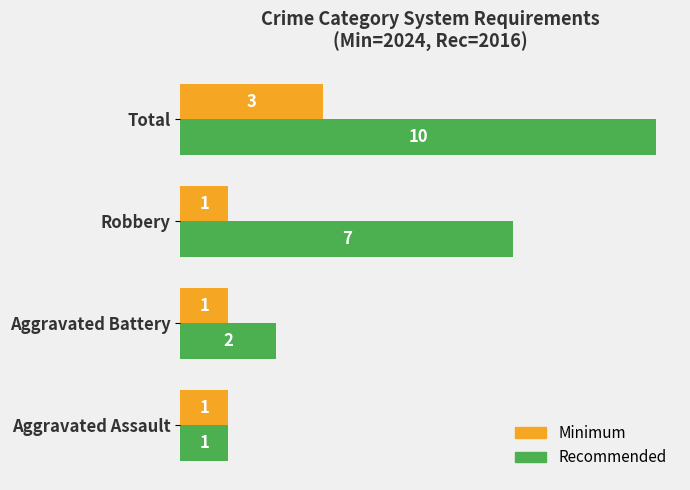

What is the difference between the maximum and minimum values in the Recommended series?

9